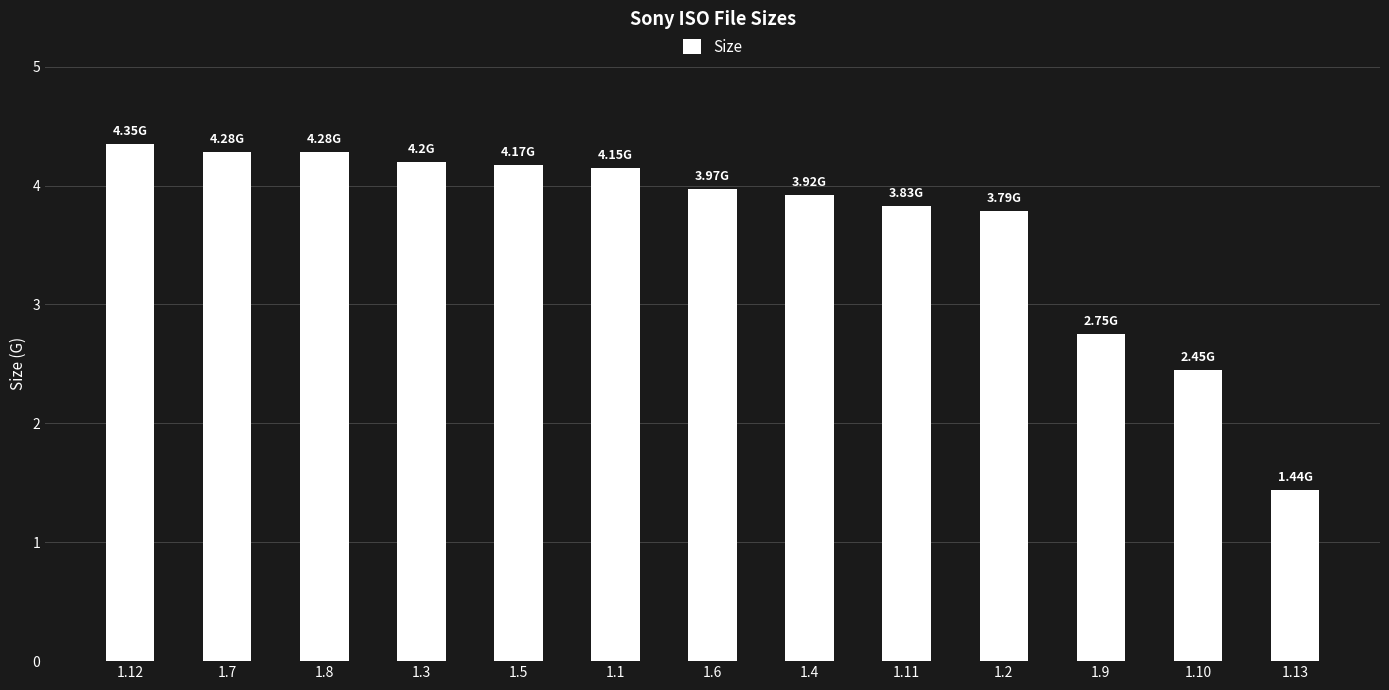

Approximately how many times larger is the value at 1.2 compared to 1.3?

0.9